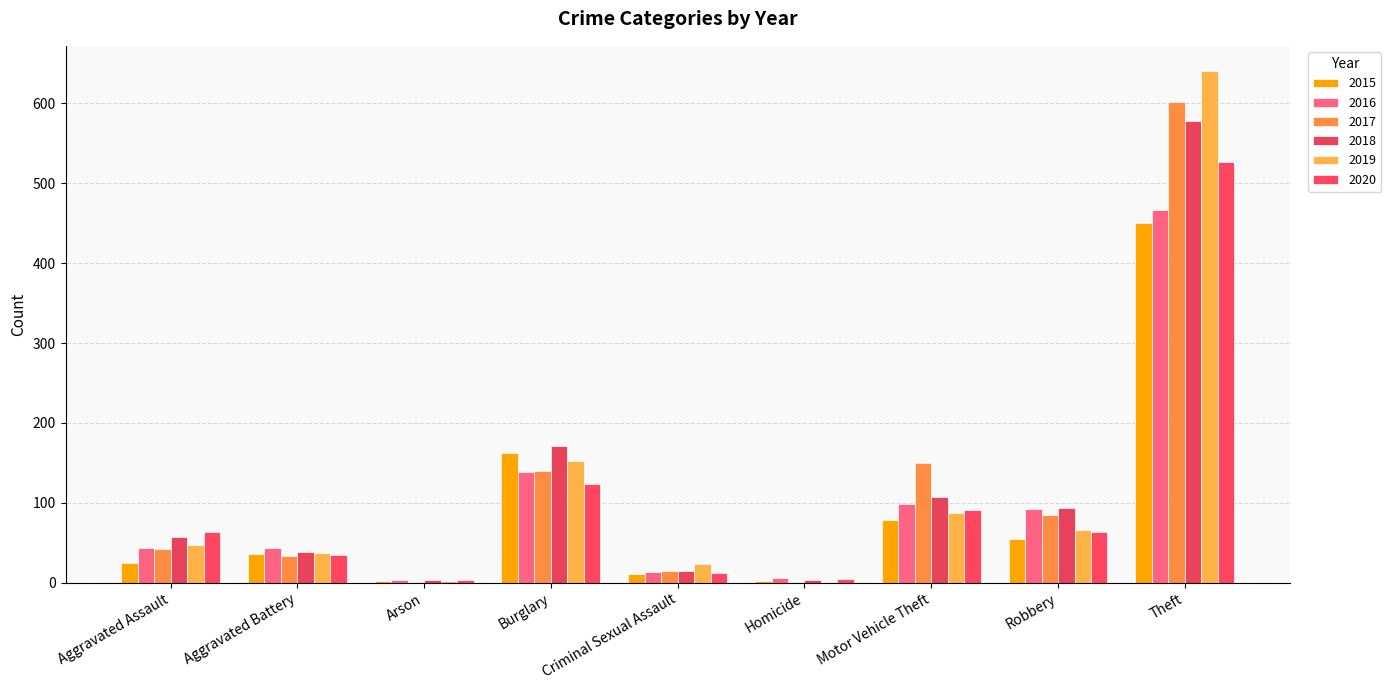

The value of 2015 at Aggravated Battery is 61. True or false?

False